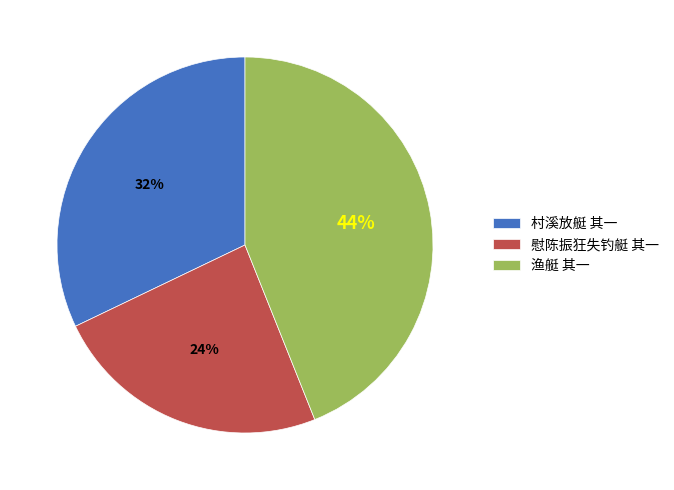

How many slices are in this pie chart?

3